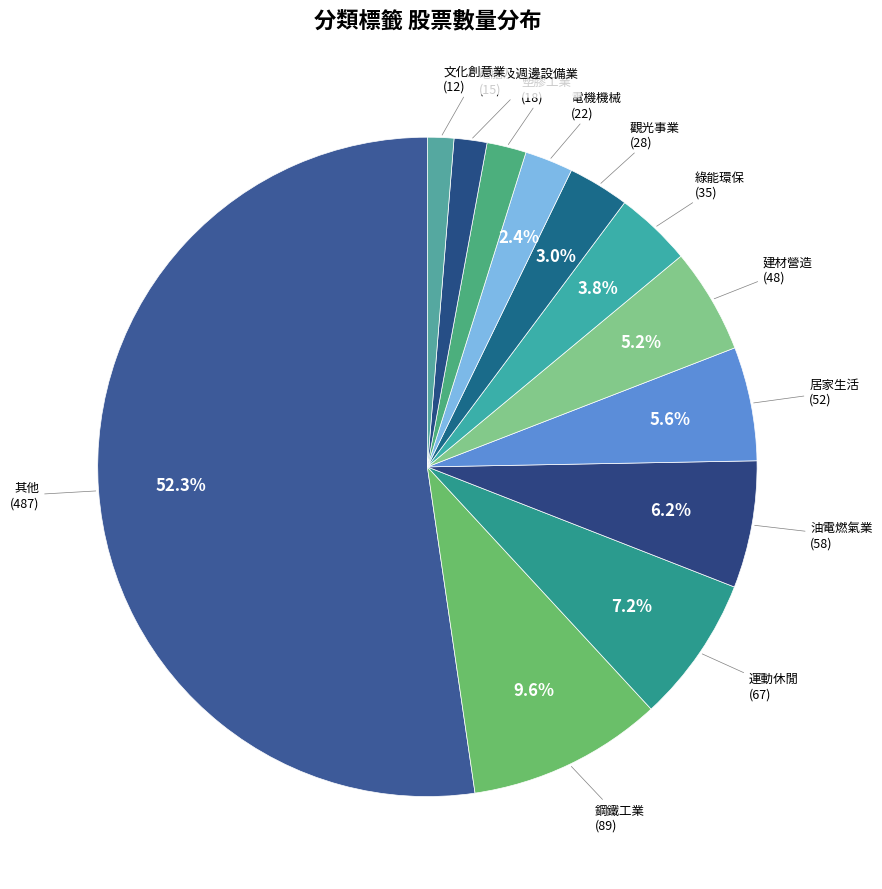

Is there any slice that represents more than half of the pie?

Yes